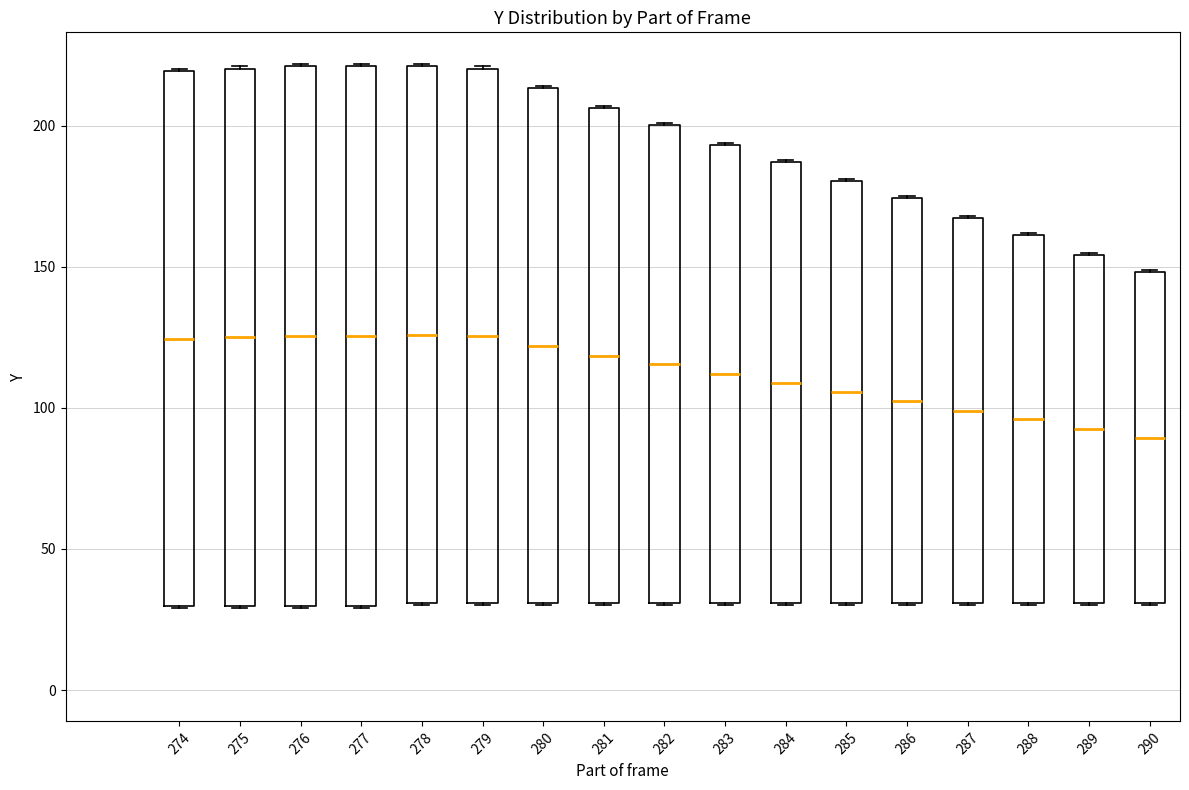

Where does the median line of the box at x = 282 sit on the y-axis? The values are not printed on the chart, so give them approximately, as read against the axis.

115